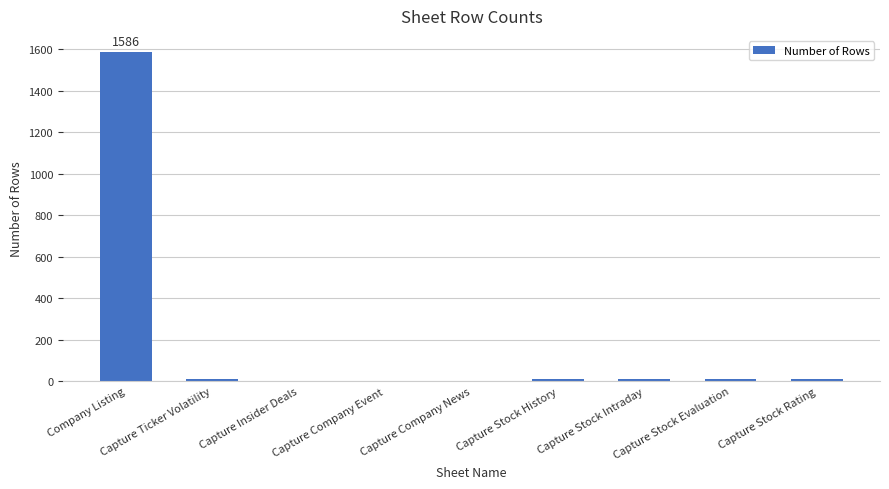

What value does the data have at Capture Stock Rating?

10